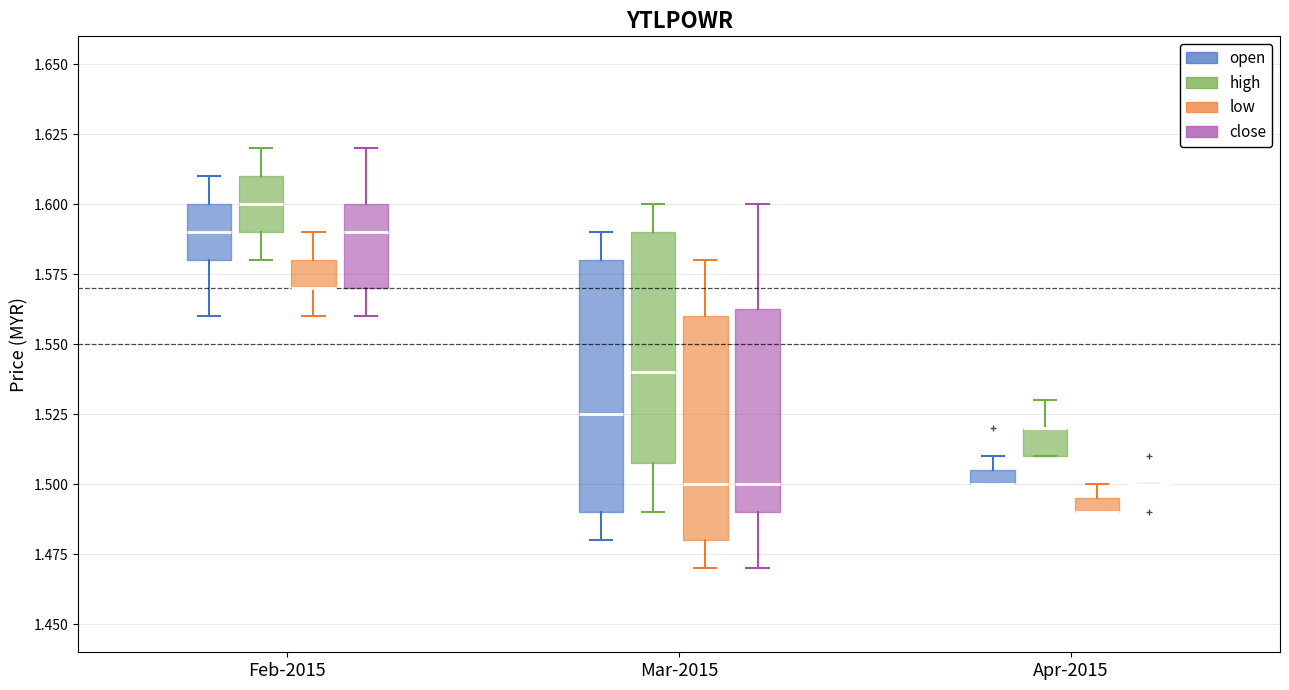

Where does the upper whisker of the box for Feb-2015 (close) end on the y-axis? The values are not printed on the chart, so give them approximately, as read against the axis.

1.620